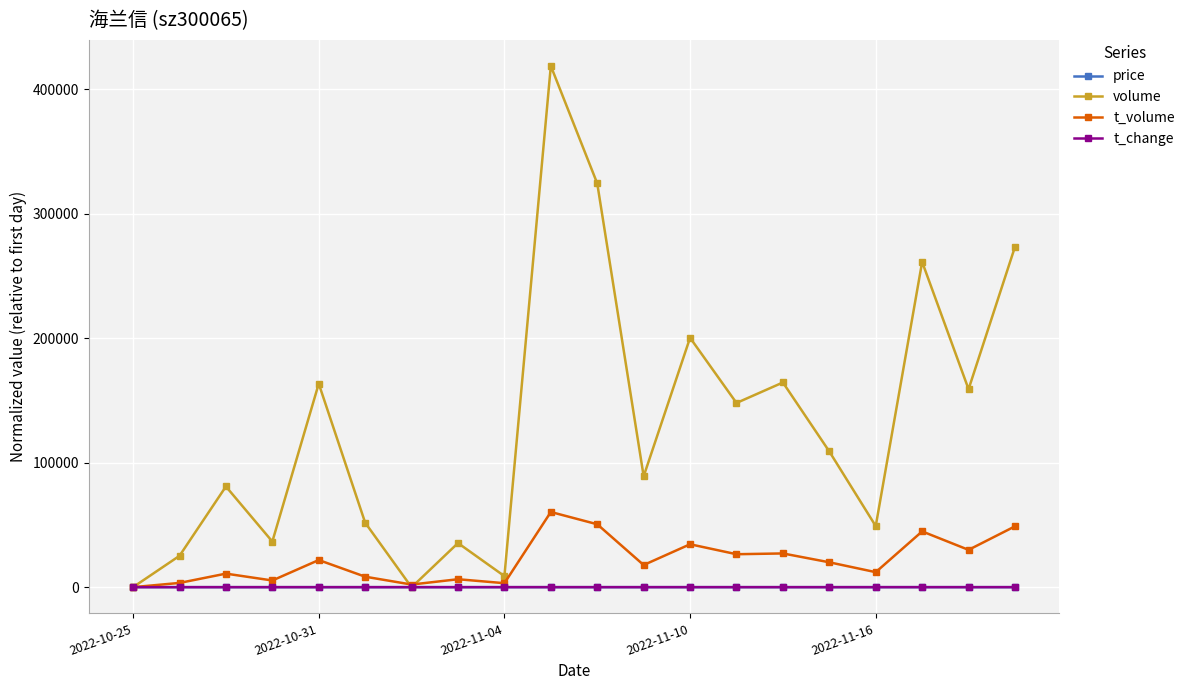

Which series has the largest total across all categories?

volume